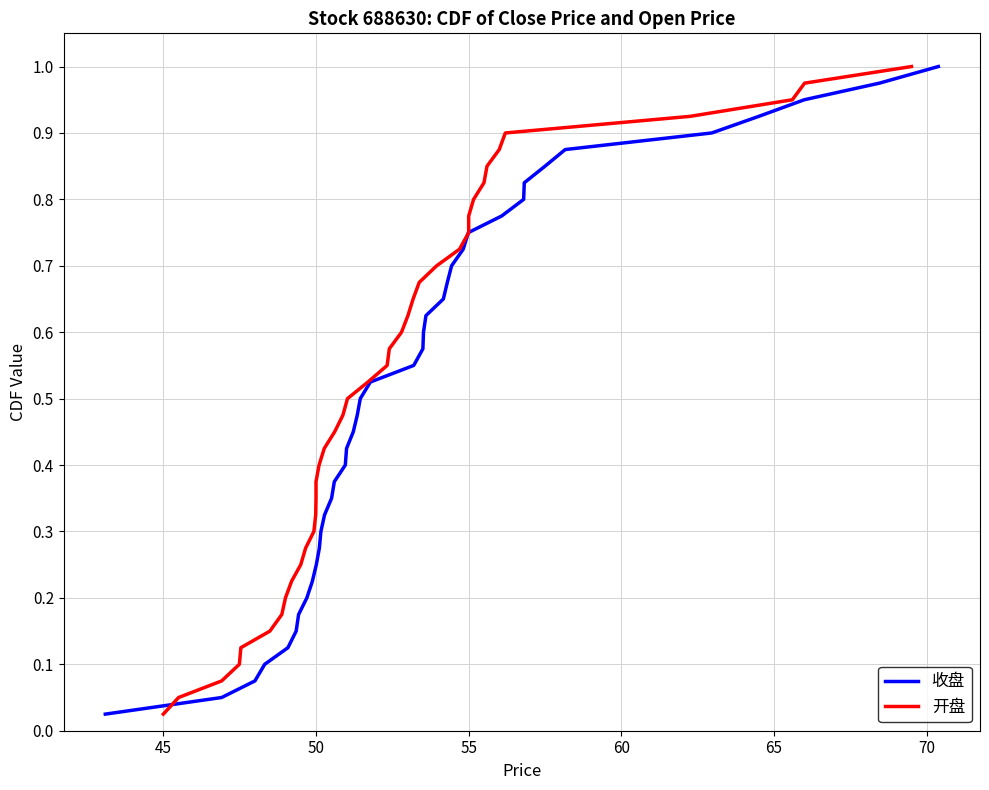

Which series has the widest spread of values?

收盘